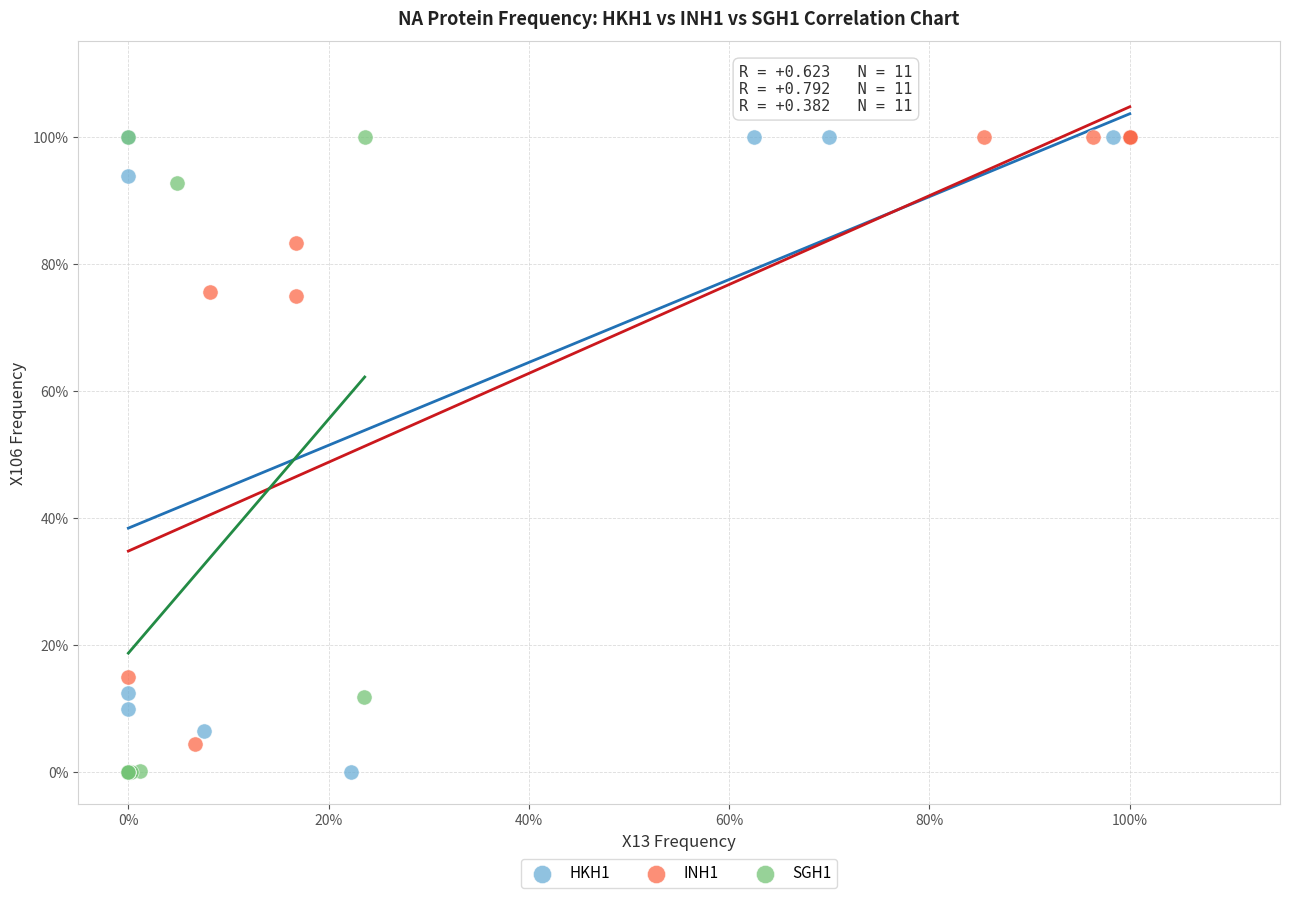

What are all the series names shown in the legend?

HKH1, INH1, SGH1